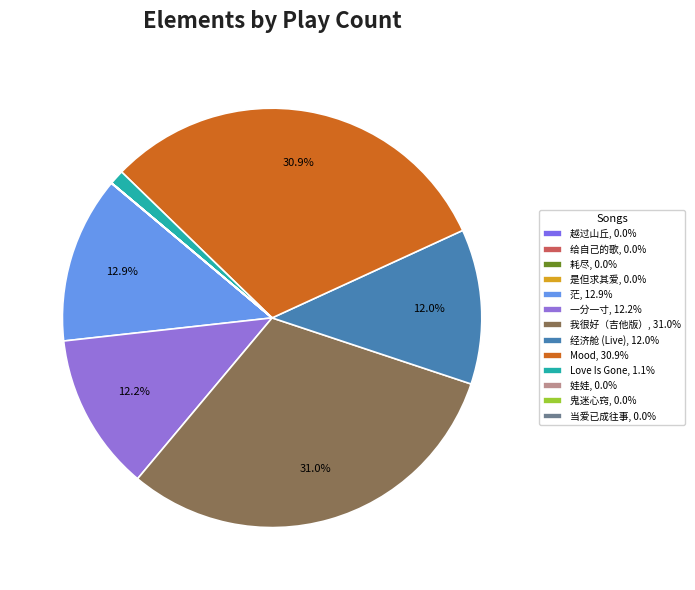

What is the change in value from 一分一寸 to 娃娃?

-12223683